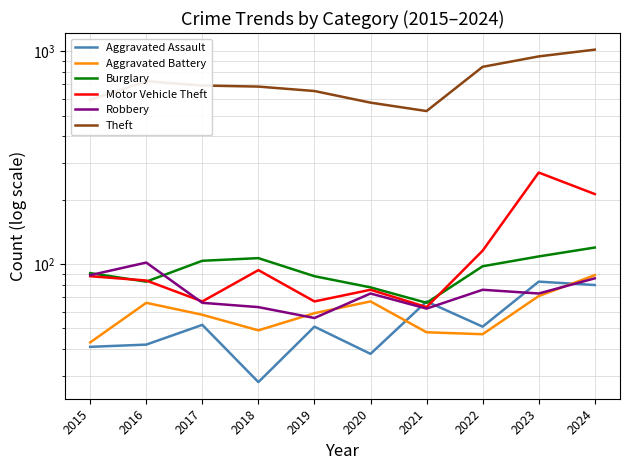

What is the lowest value of the Aggravated Battery series?

43